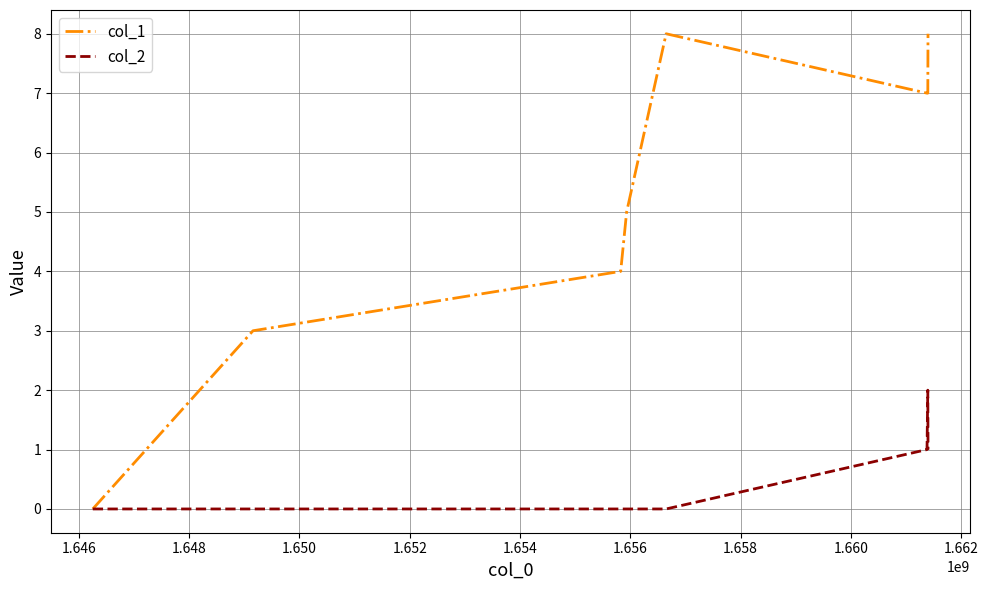

Which series has the largest total across all categories?

col_1